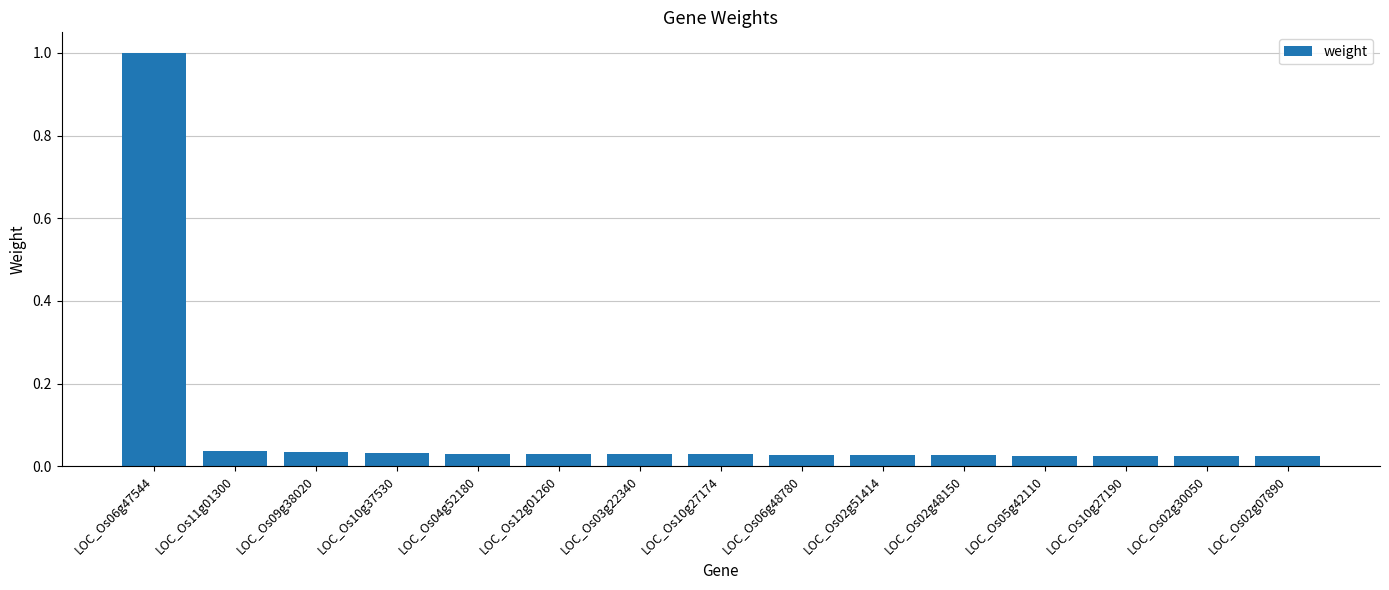

Are the bars grouped side by side (vs. stacked)?

No